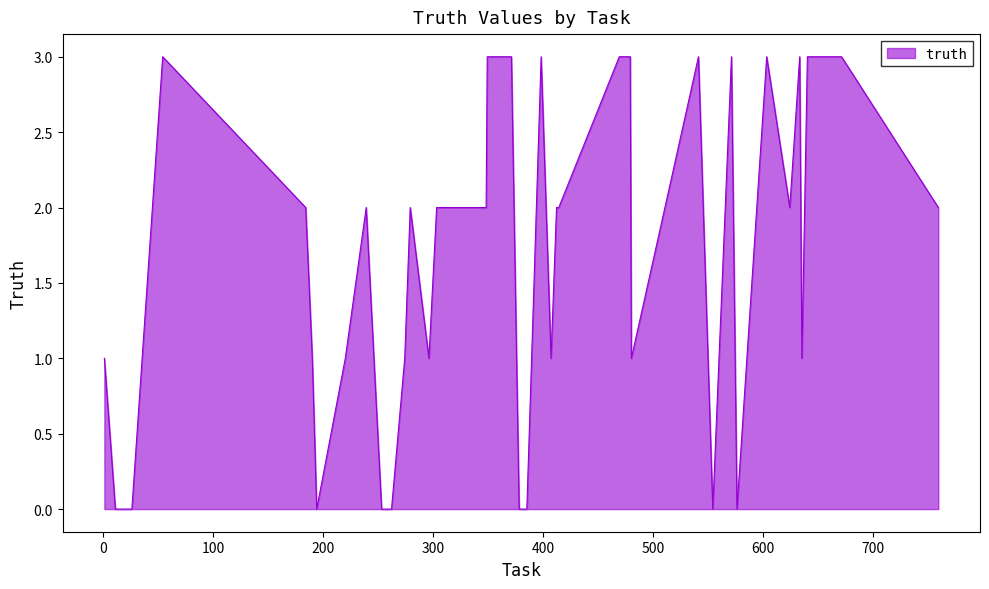

What is the maximum value shown in the chart?

3